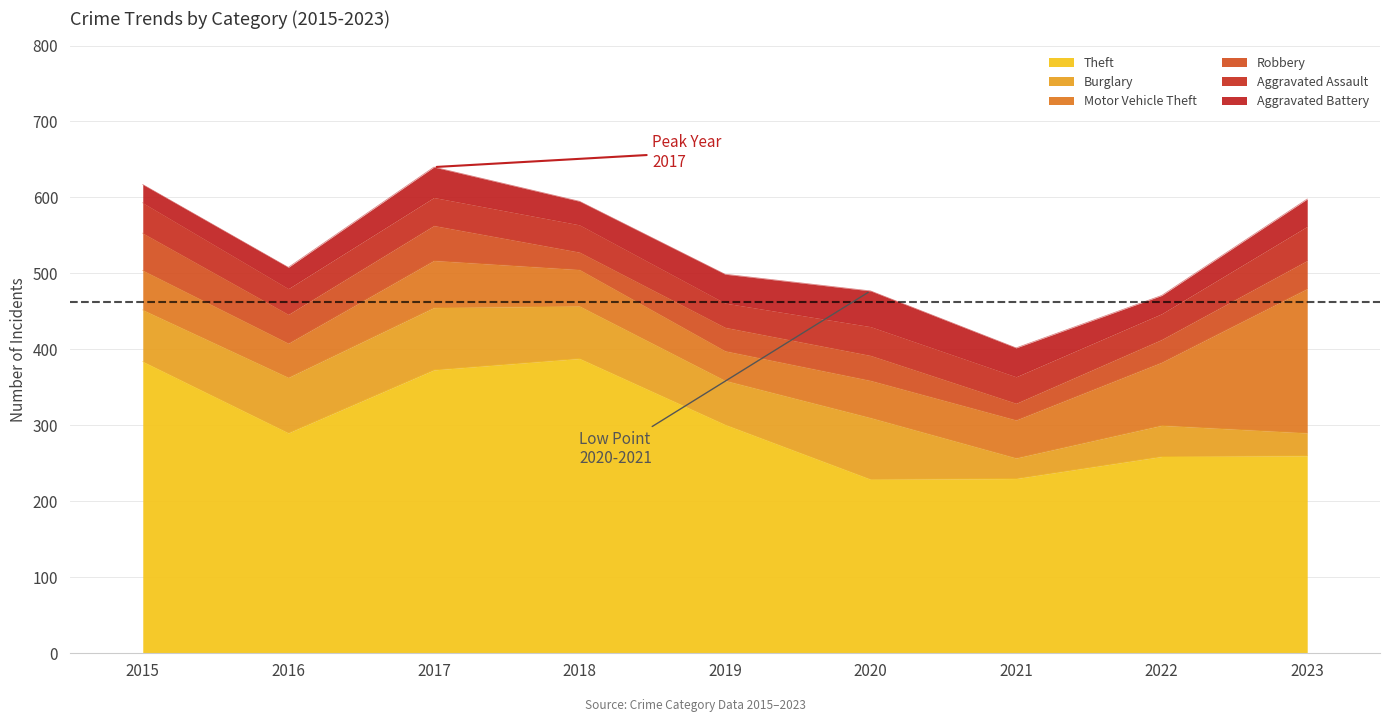

True or false: Aggravated Battery and Motor Vehicle Theft intersect in this chart.

False